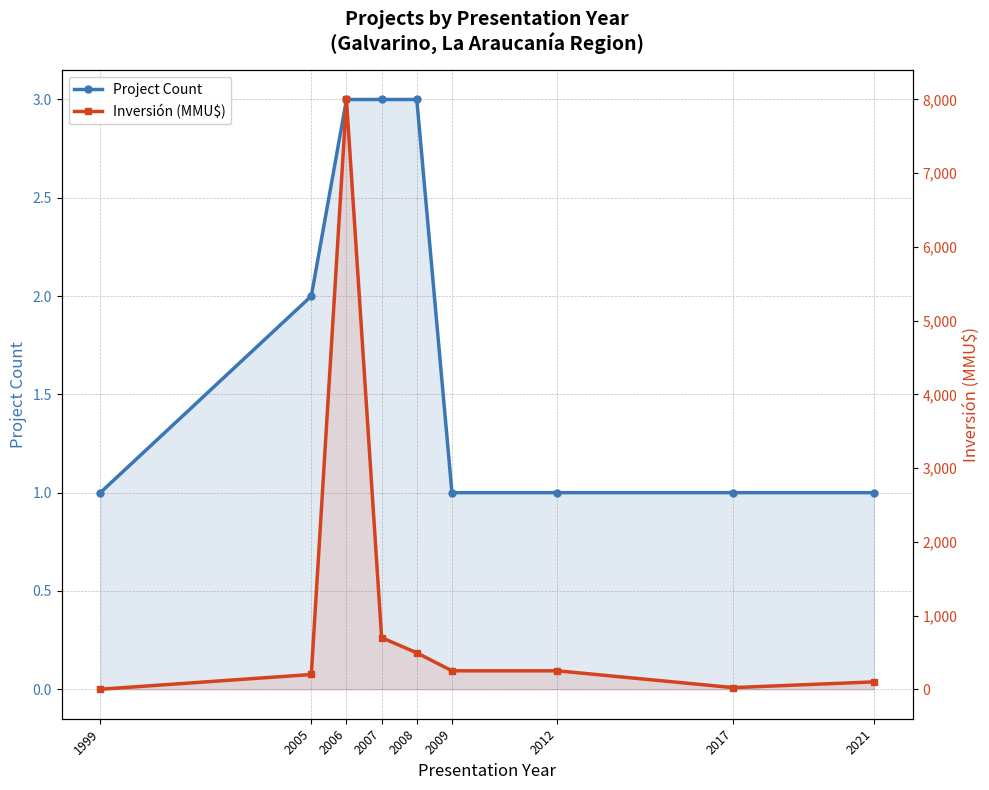

What is the value of the Project Count point at the 1st from the left?

1